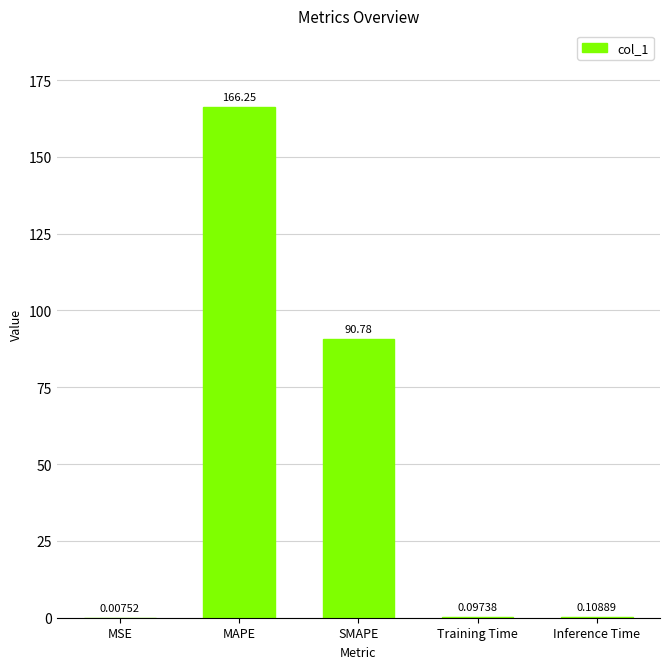

What is the sum of all values?

257.2